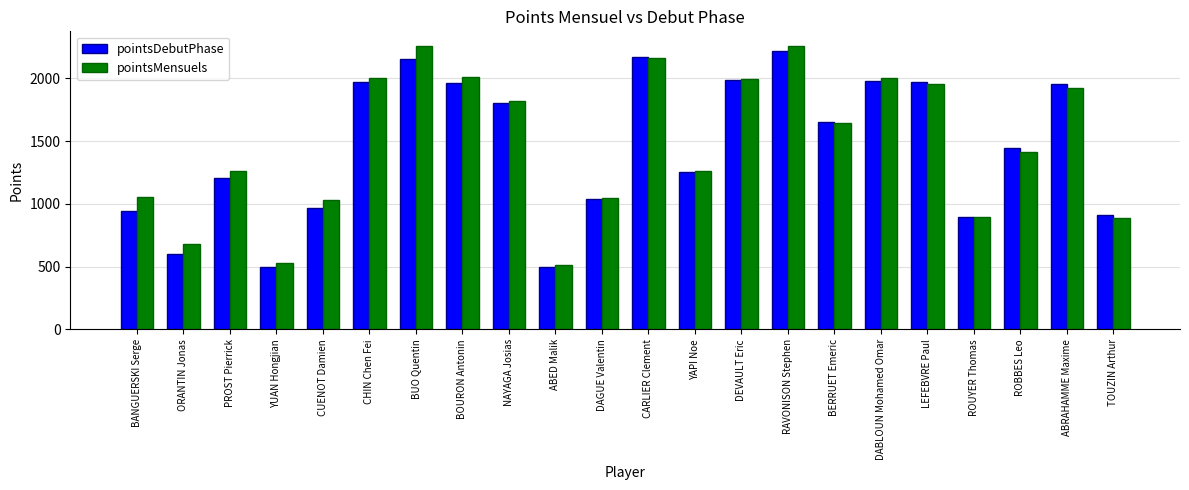

What position from the right is ABRAHAMME Maxime?

2